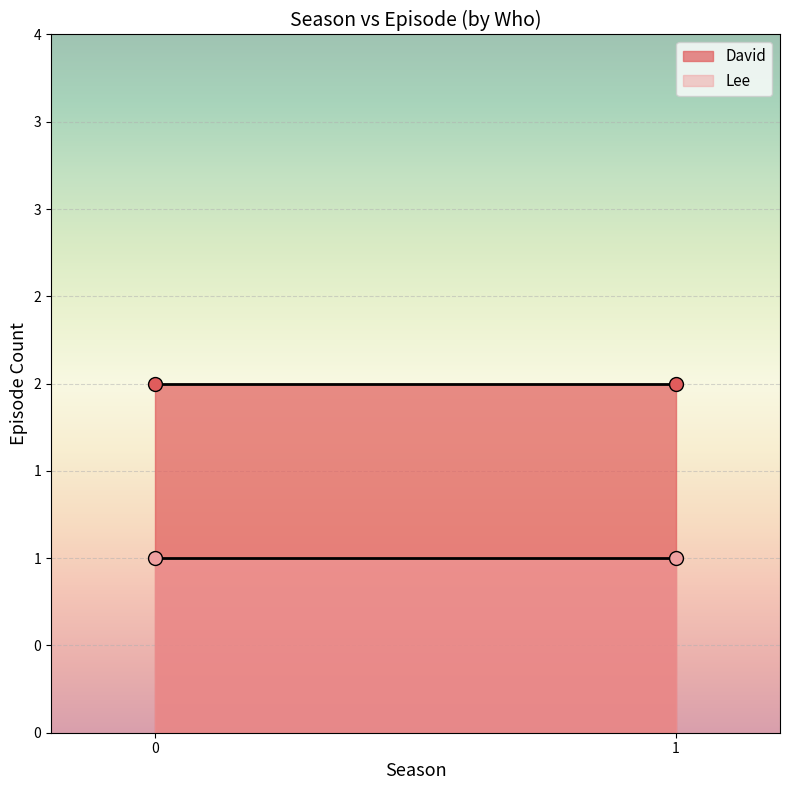

True or false: Lee and David cross at least once.

False